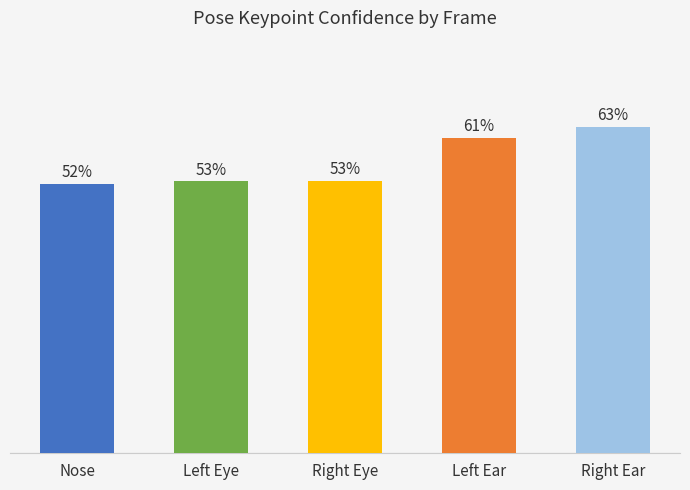

Reading right to left, what are all the values shown in this chart?

0.6	0.6	0.5	0.5	0.5